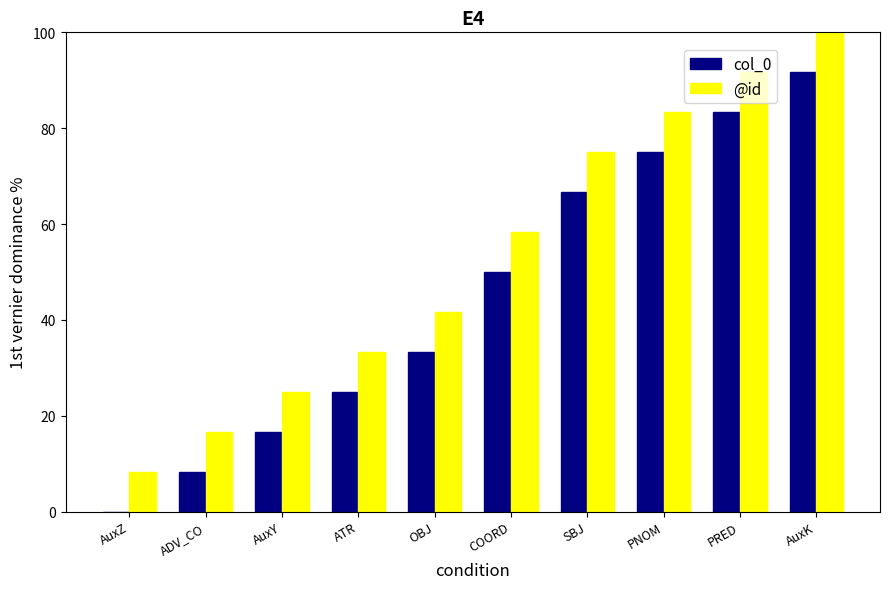

Read the @id value at PRED.

91.7